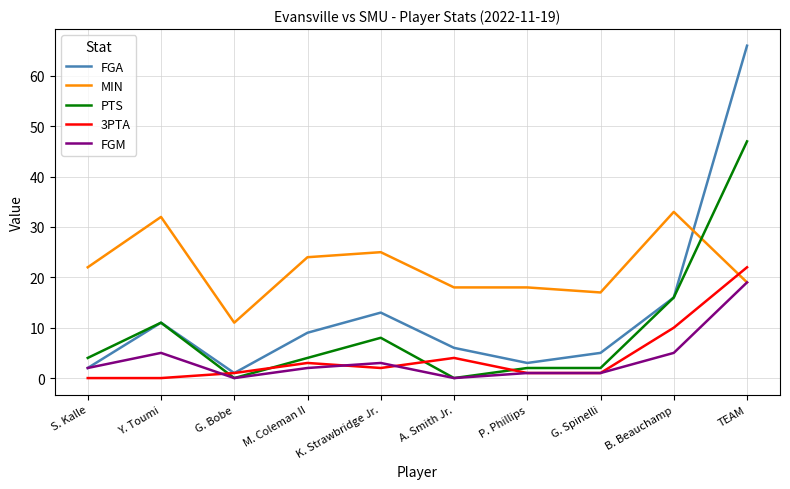

At which category is the sum across all series the highest?

TEAM